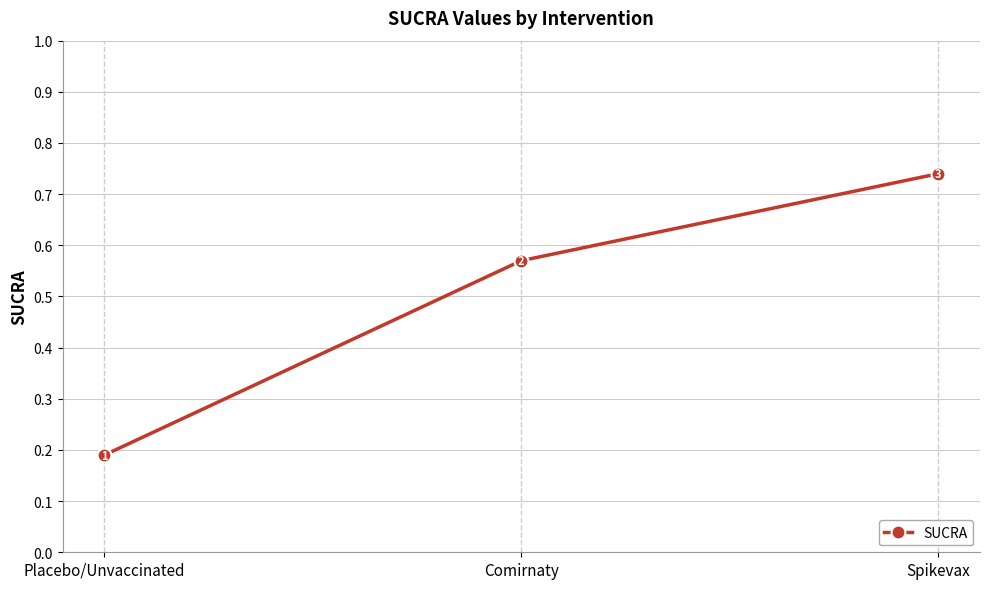

What is the sum of the values at Comirnaty and Placebo/Unvaccinated?

0.8